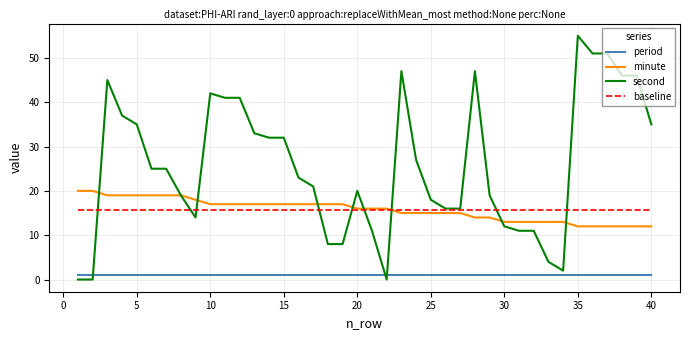

Which series has the widest spread of values?

second